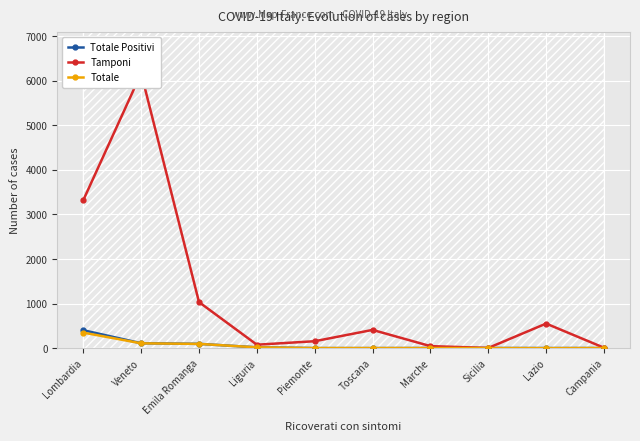

What is the sum of the Tamponi values at Emila Romanga and Liguria?

1111